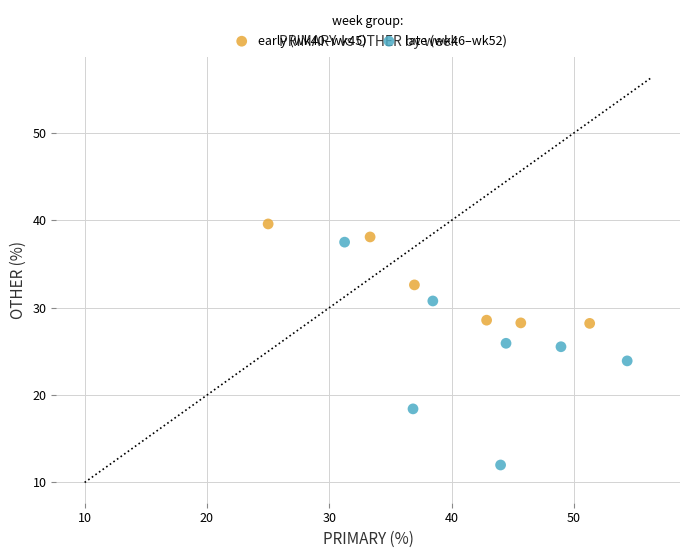

Which series contains the lowest Y value?

late (wk46–wk52)